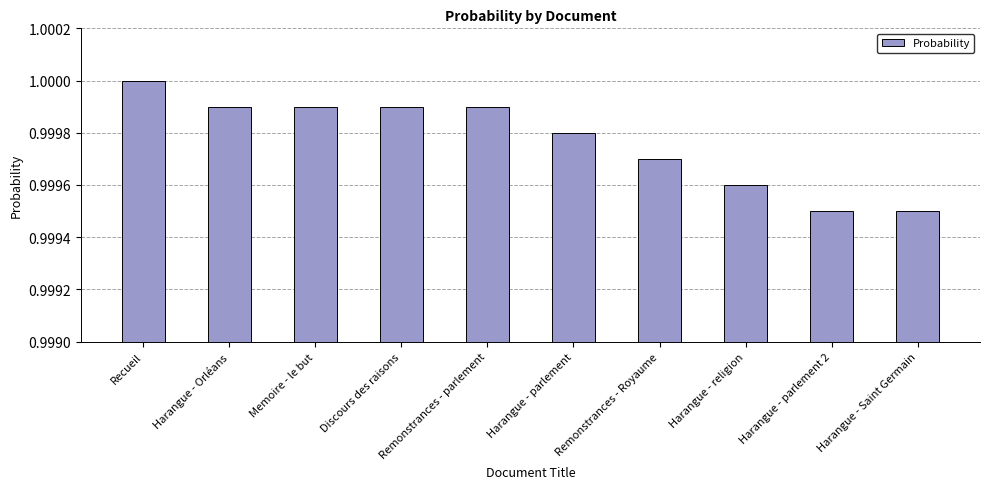

Count the values in the range 0 to 1.

10